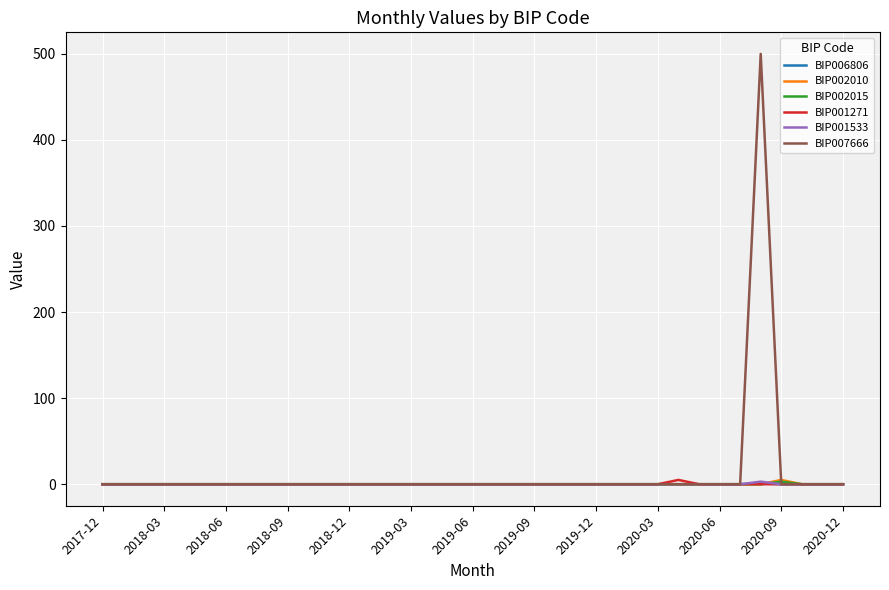

What is the greatest value displayed?

500